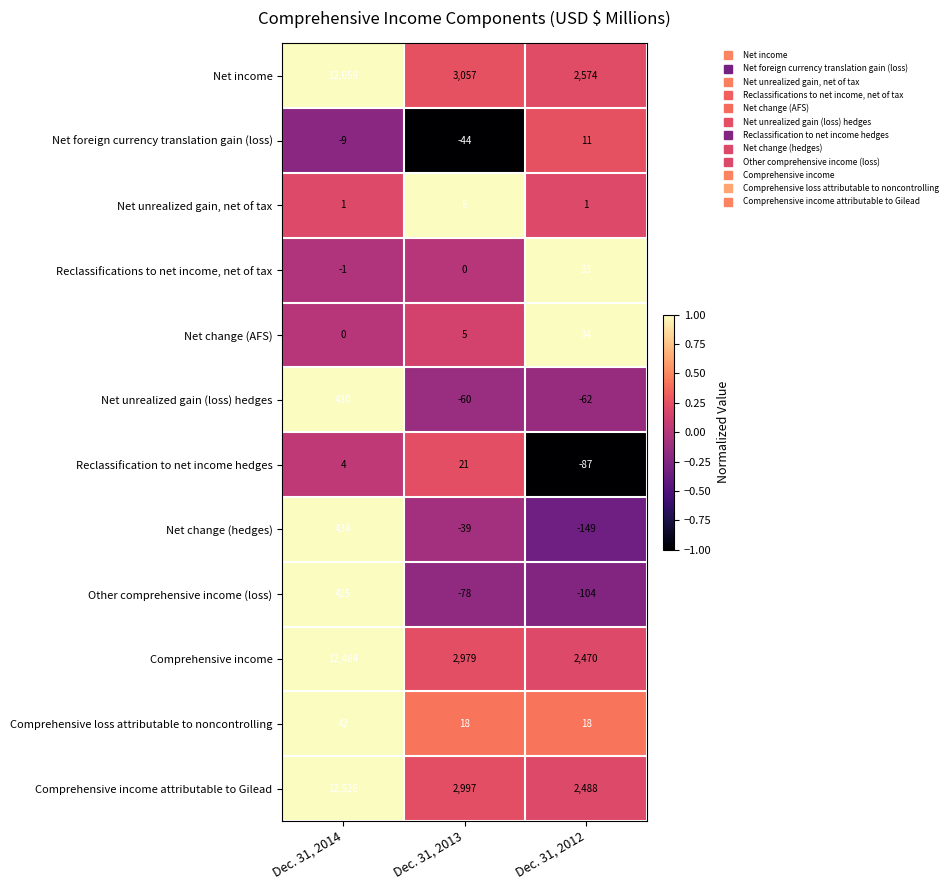

Is the value of Net income at Dec. 31, 2012 greater than the value of Comprehensive income at Dec. 31, 2013?

No